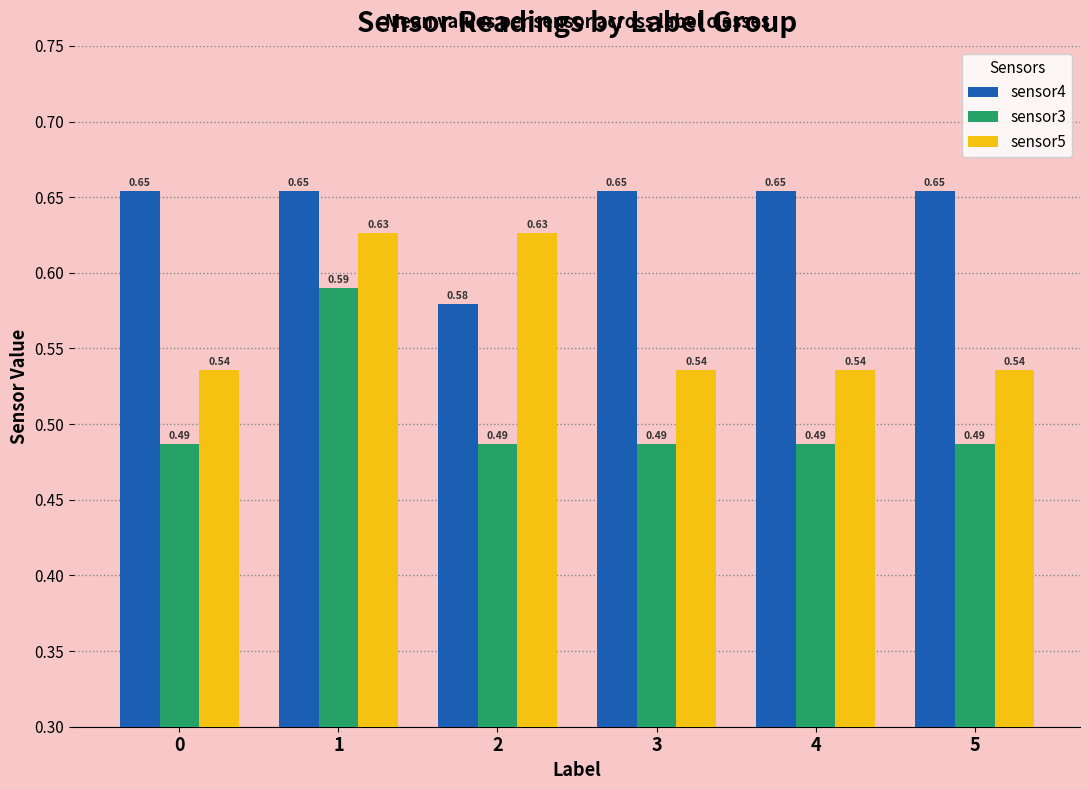

What is the total value across all series at 3?

1.7